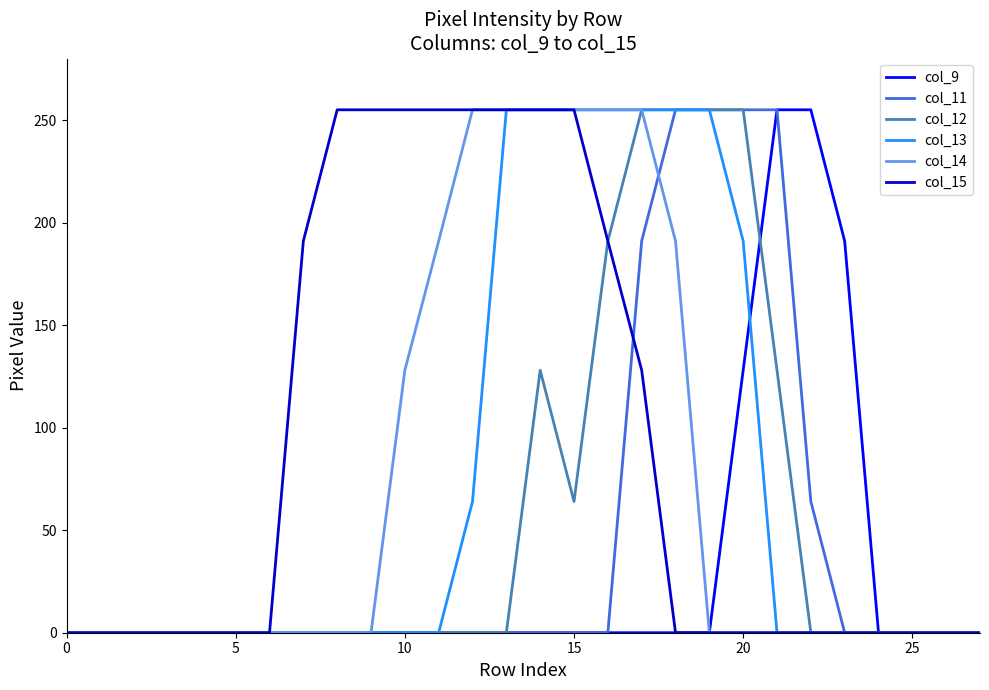

What are all the series names shown in the legend?

col_9, col_11, col_12, col_13, col_14, col_15